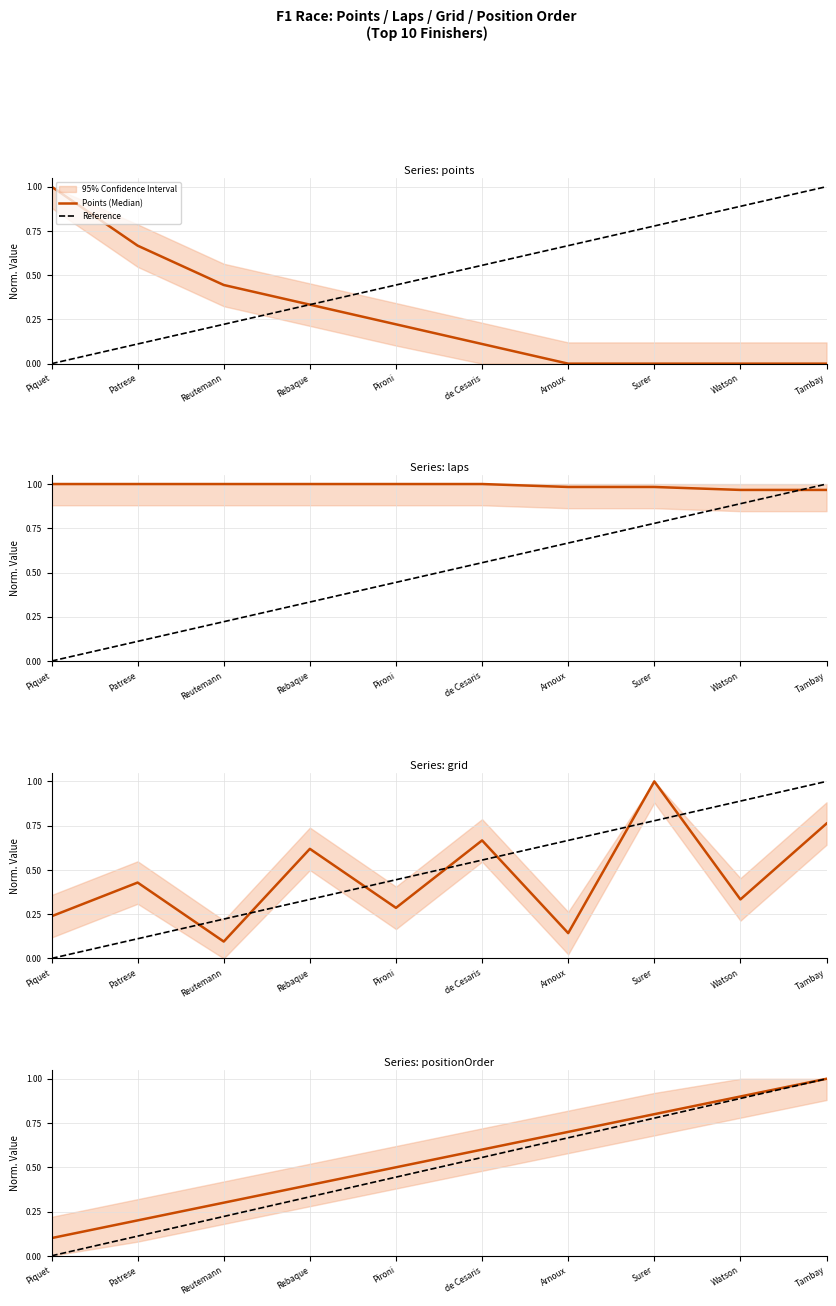

What value does the Reference series have at Pironi?

0.4